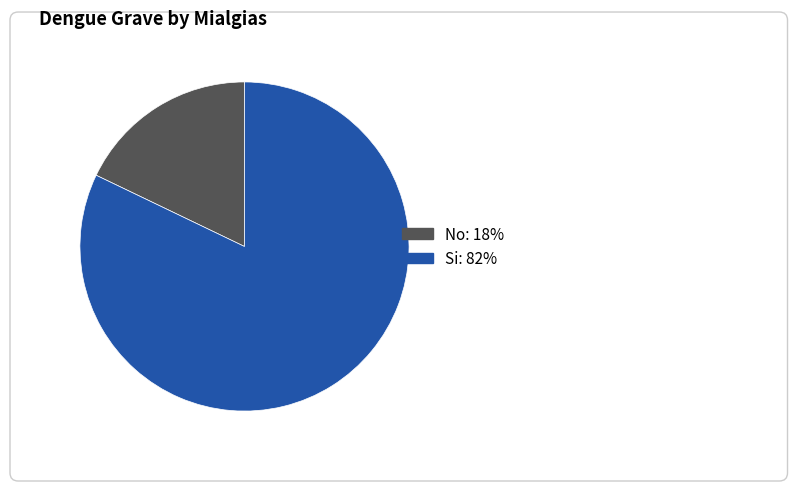

What percentage is the No slice, to the nearest percent?

18%